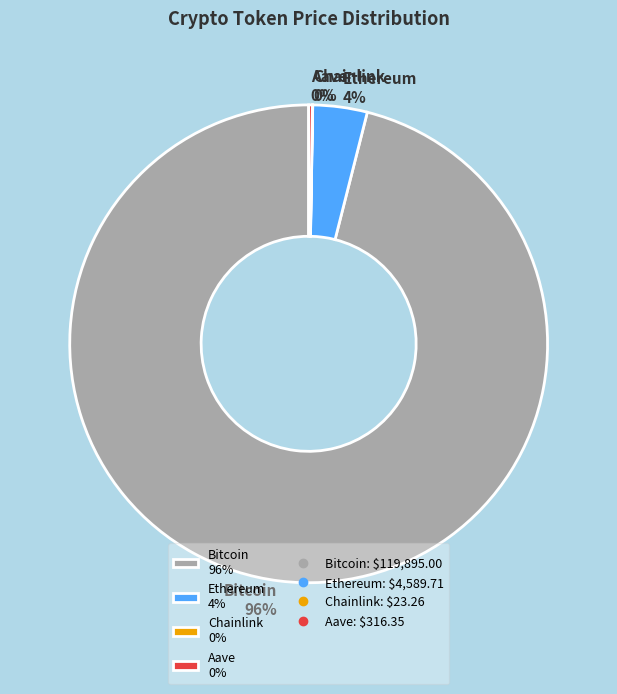

Is there any slice that represents more than half of the pie?

Yes